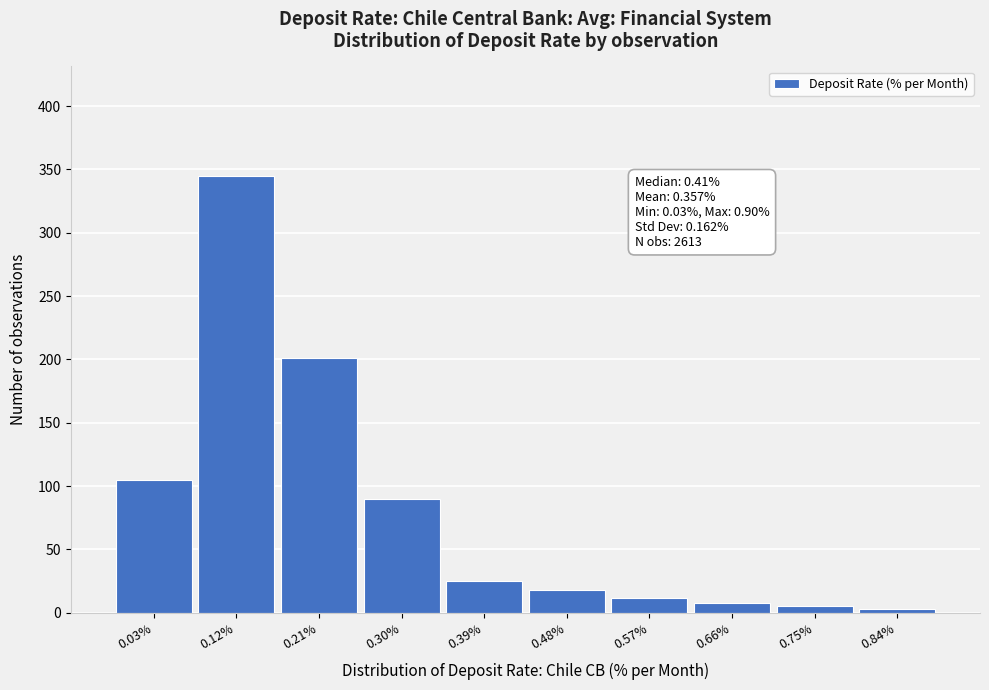

Reading left to right, what are all the values shown in this chart?

105	345	201	90	25	18	12	8	5	3